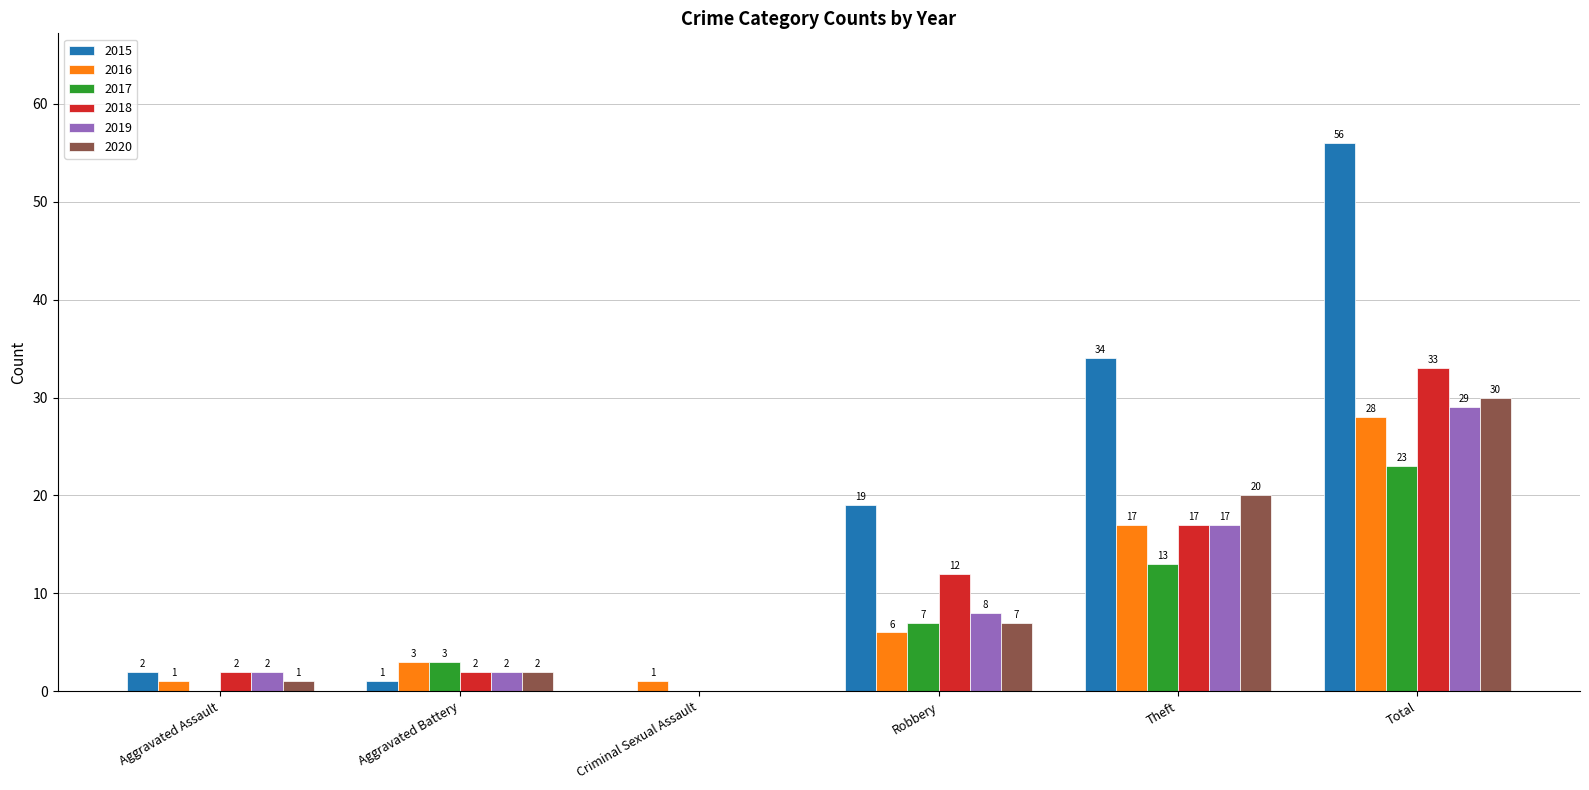

Reading right to left, extract all data points from this chart.

2015: 56	34	19	0	1	2
2016: 28	17	6	1	3	1
2017: 23	13	7	0	3	0
2018: 33	17	12	0	2	2
2019: 29	17	8	0	2	2
2020: 30	20	7	0	2	1